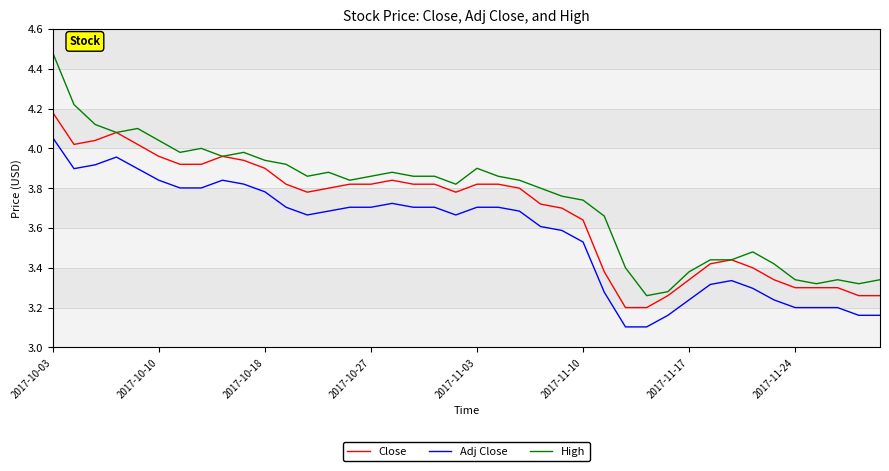

True or false: Adj Close and Close intersect in this chart.

False